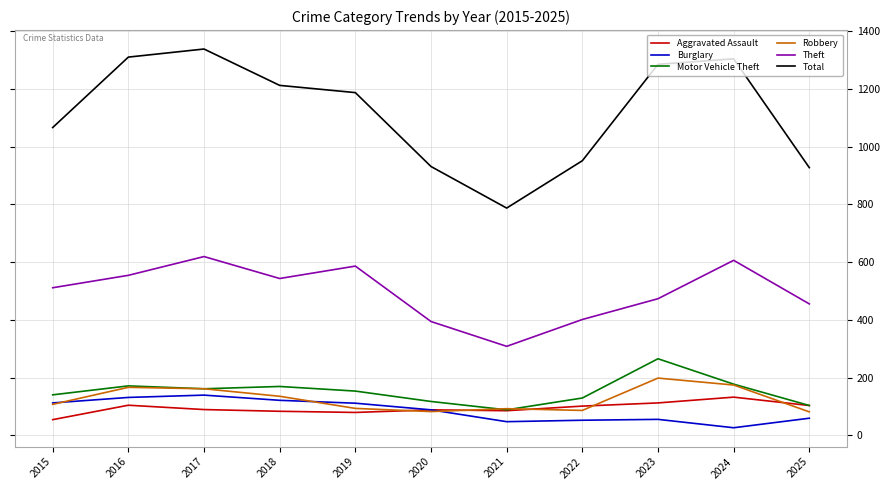

True or false: Theft has more than 0 points higher than both neighbors.

True